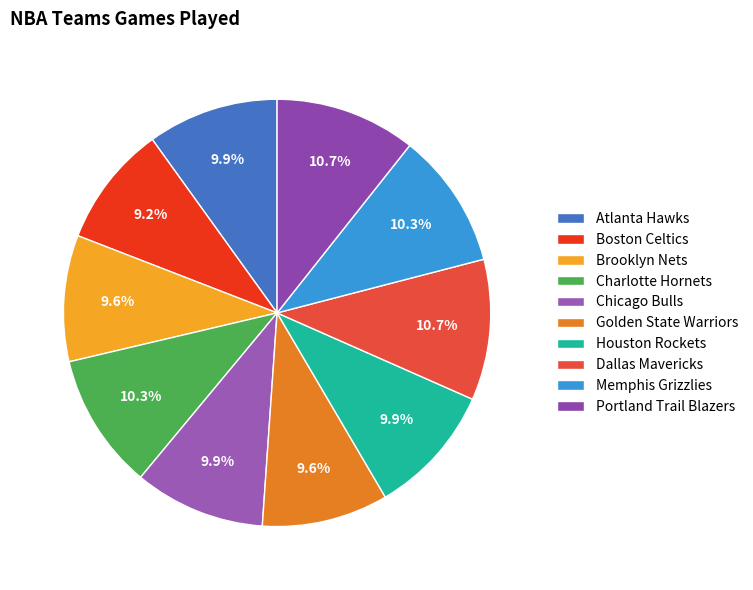

What is the change in value from Atlanta Hawks to Golden State Warriors?

-1